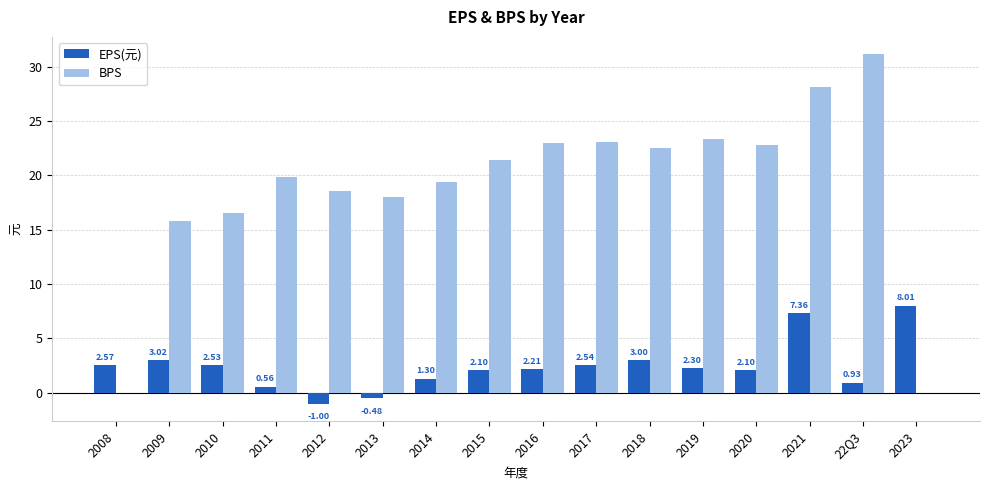

What is the total value across all series at 2021?

35.5